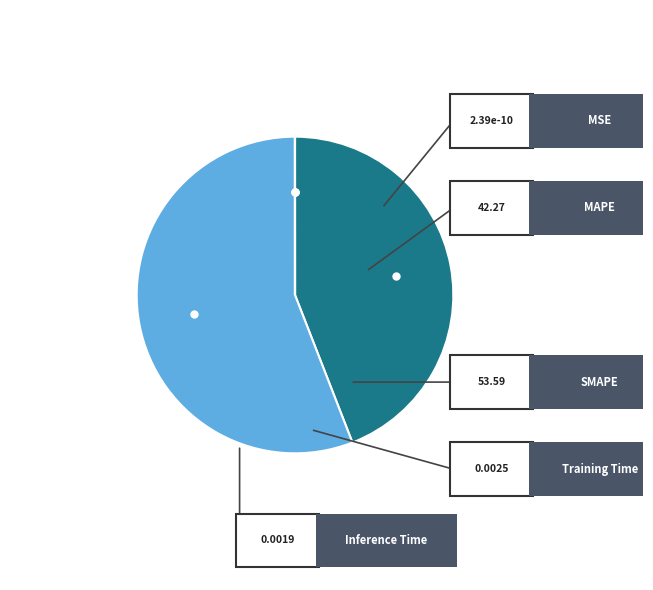

Which has a higher value, MSE or MAPE?

MAPE